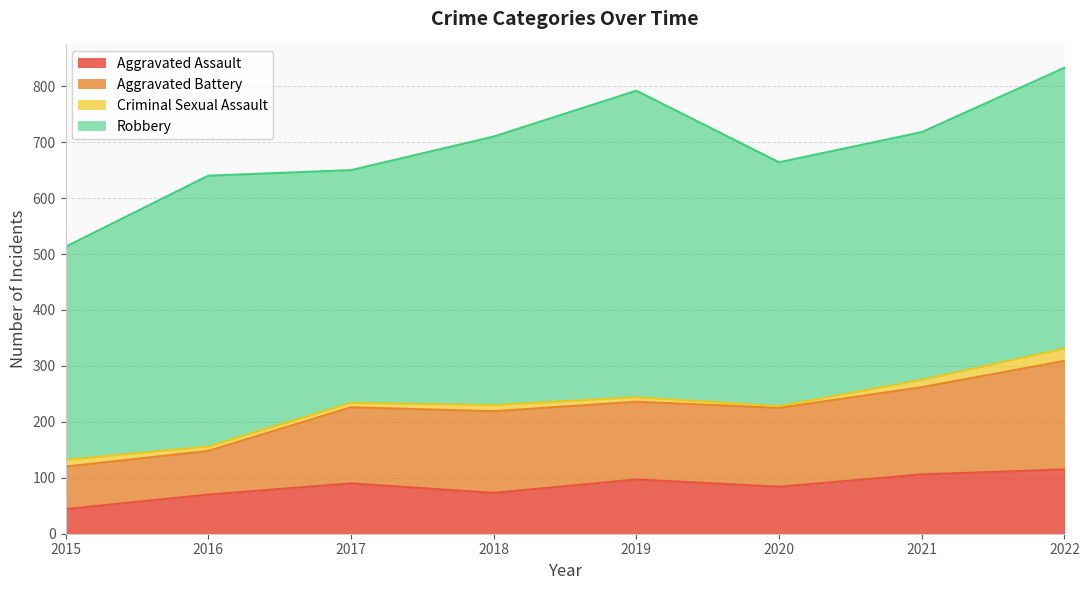

How many interior local peaks does the Aggravated Battery series have?

2